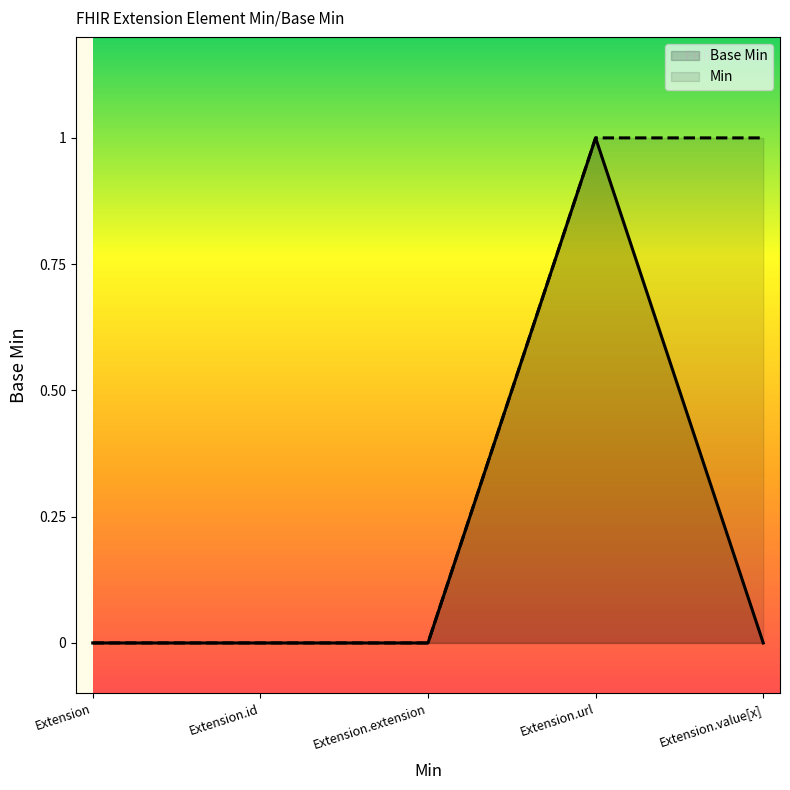

Is it true that the value at Extension.url is 0?

False